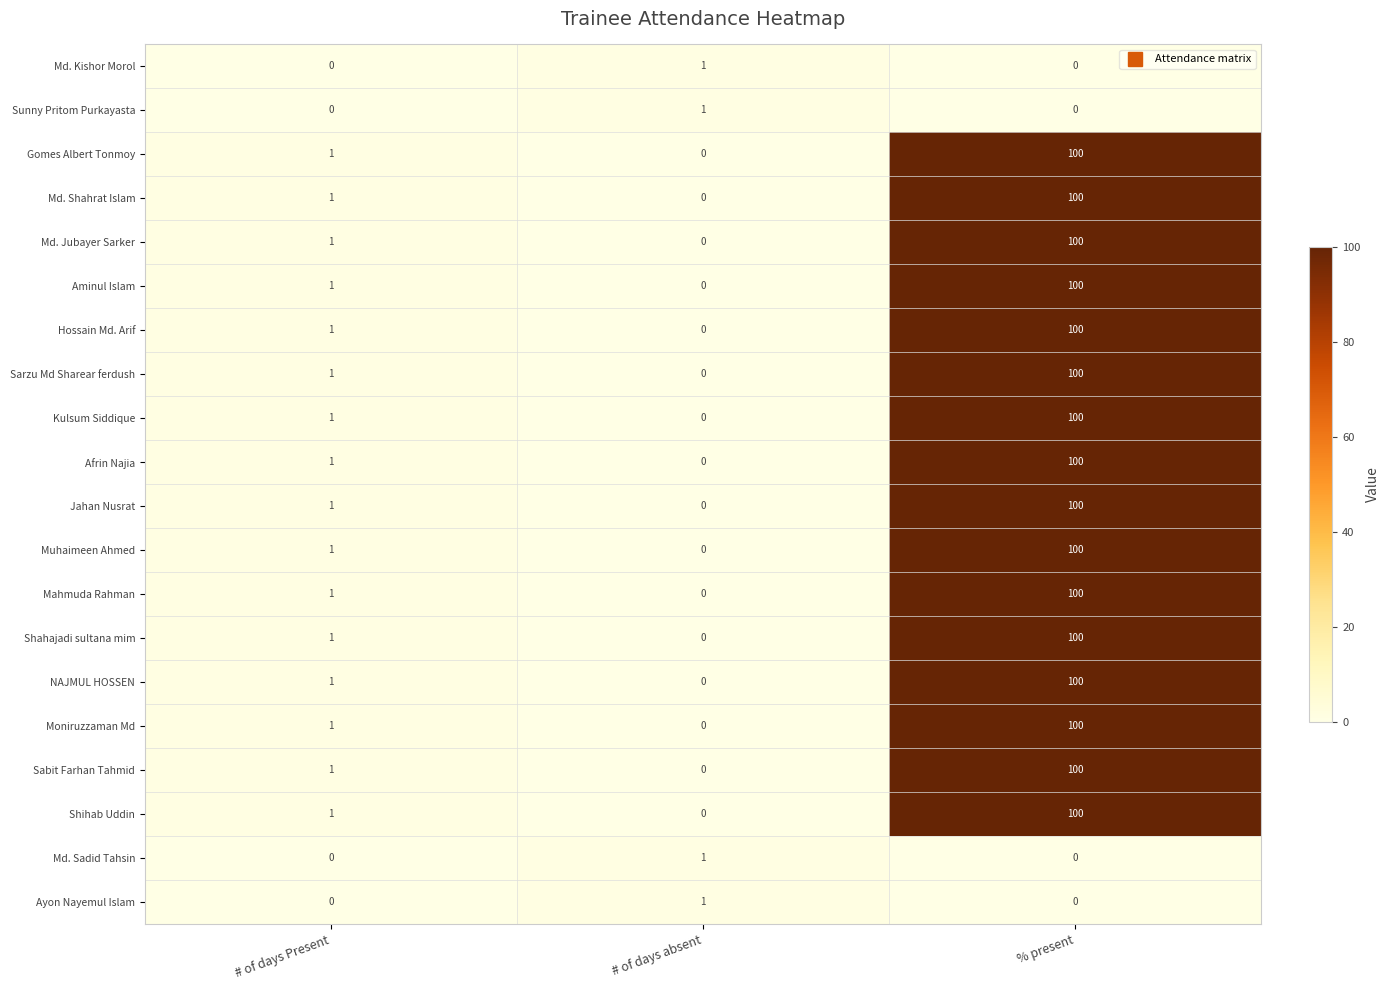

The value of NAJMUL HOSSEN at # of days absent is 0. True or false?

True